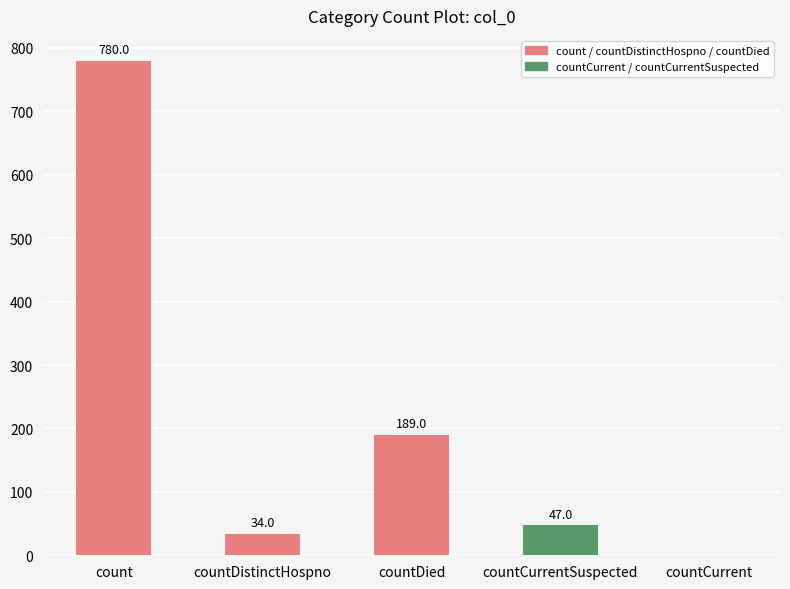

Does the chart contain stacked bars?

No